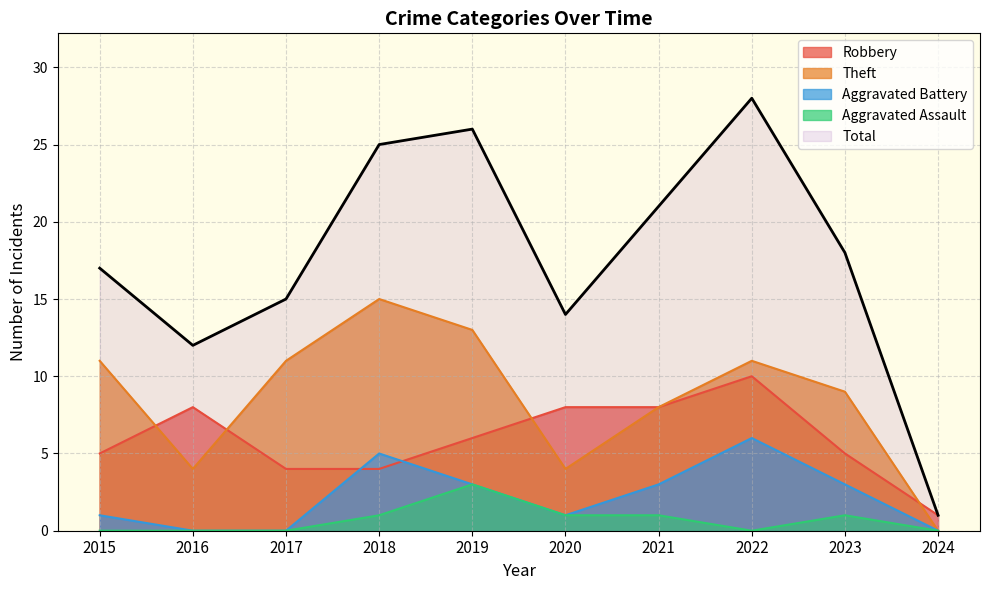

At which label does Total reach its minimum?

2024